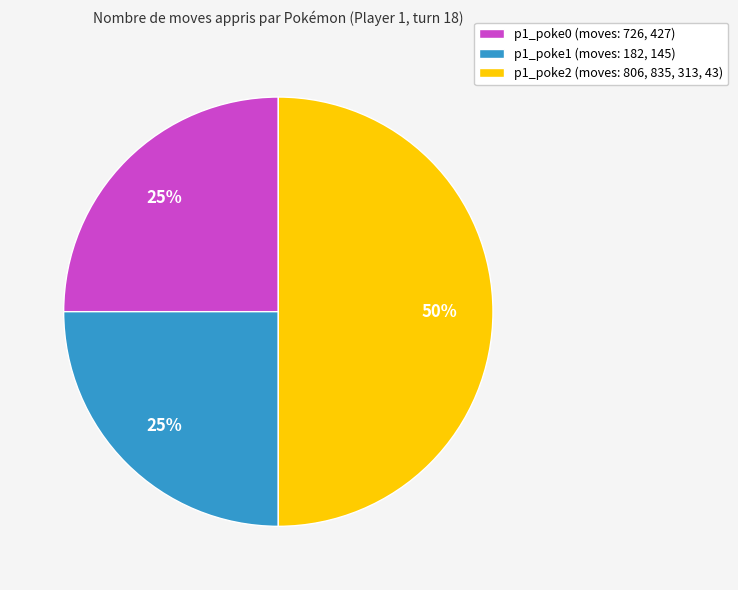

To the nearest percent, what portion does p1_poke1 (moves: 182, 145) represent?

25%